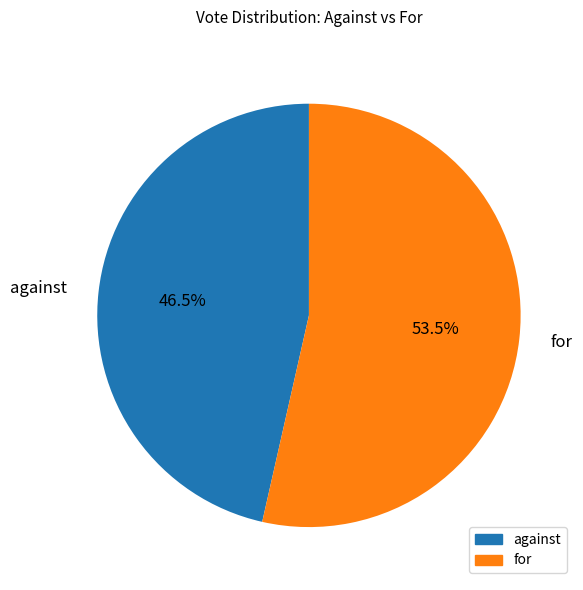

How many slices are in this pie chart?

2